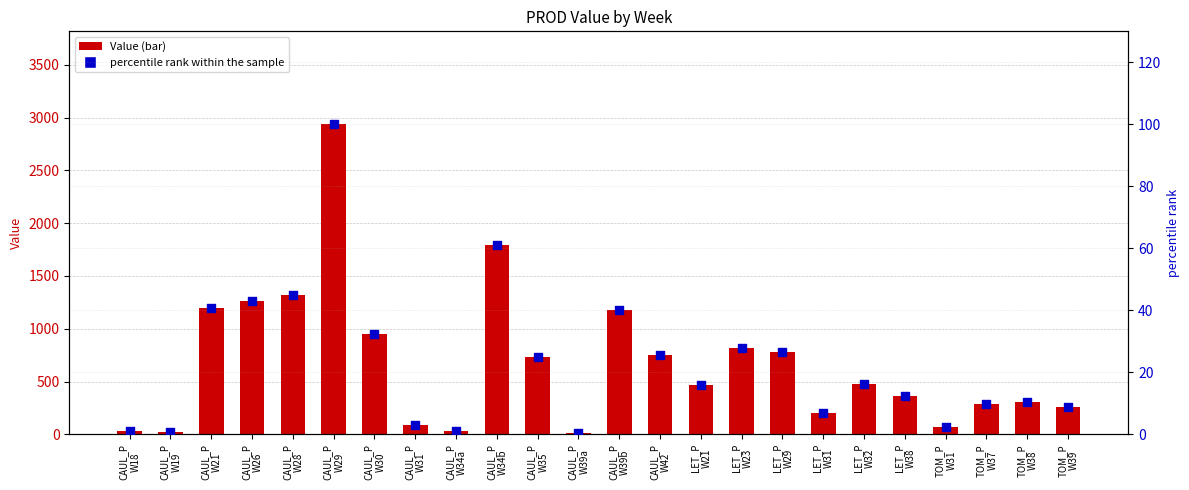

What are all the series names shown in the legend?

Value, percentile rank within the sample